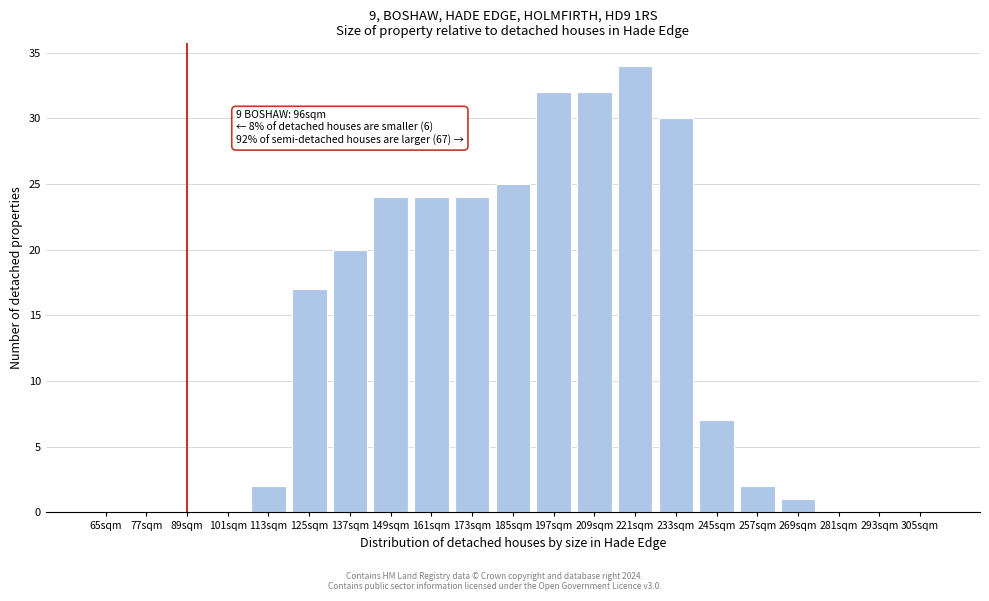

Reading left to right, extract all data points from this chart.

65sqm=0	77sqm=0	89sqm=0	101sqm=0	113sqm=2	125sqm=17	137sqm=20	149sqm=24	161sqm=24	173sqm=24	185sqm=25	197sqm=32	209sqm=32	221sqm=34	233sqm=30	245sqm=7	257sqm=2	269sqm=1	281sqm=0	293sqm=0	305sqm=0